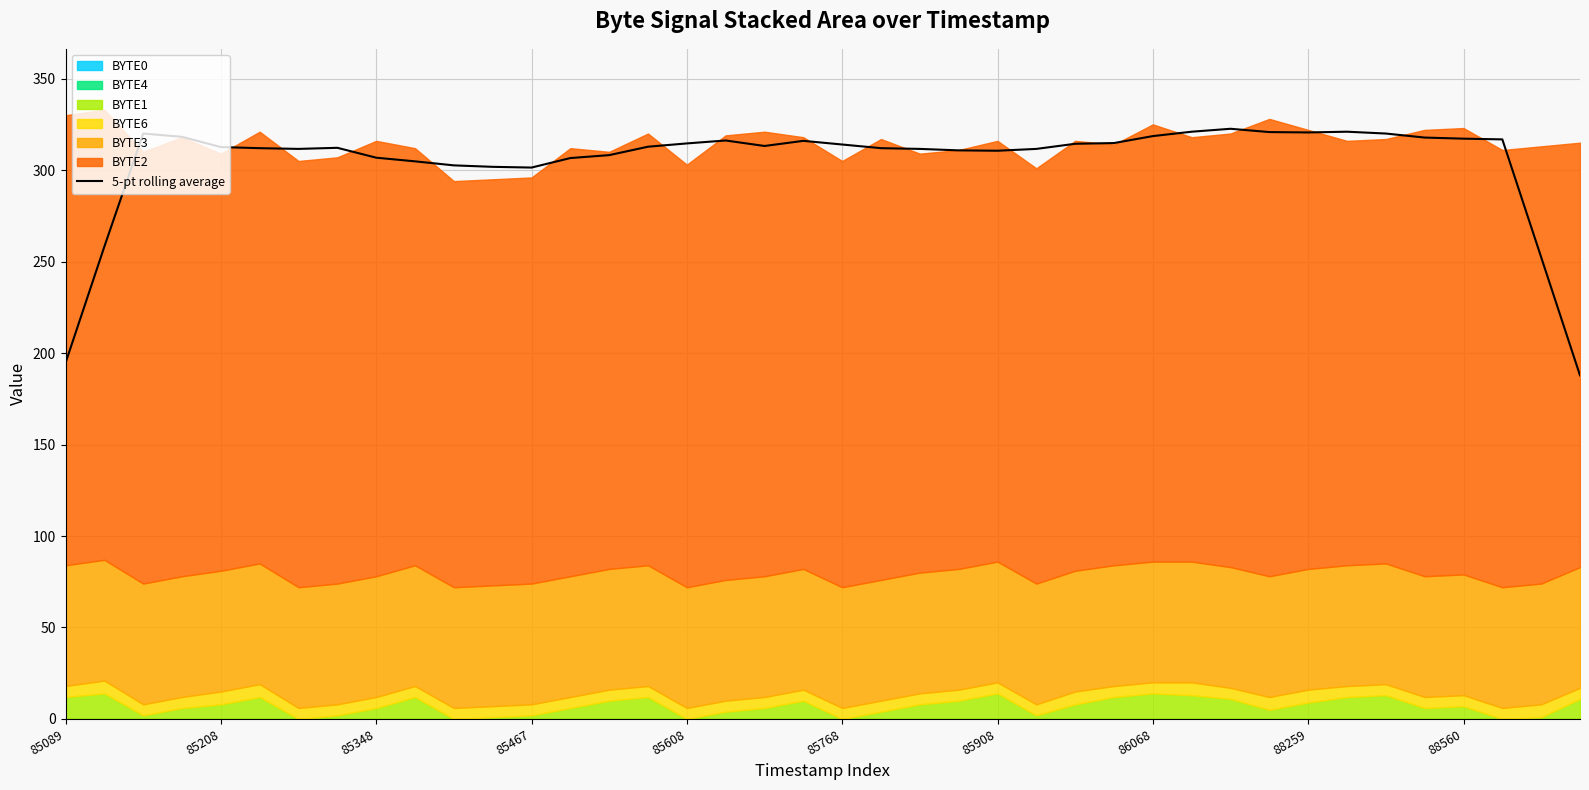

What is the minimum value for 5-pt rolling average?

187.8